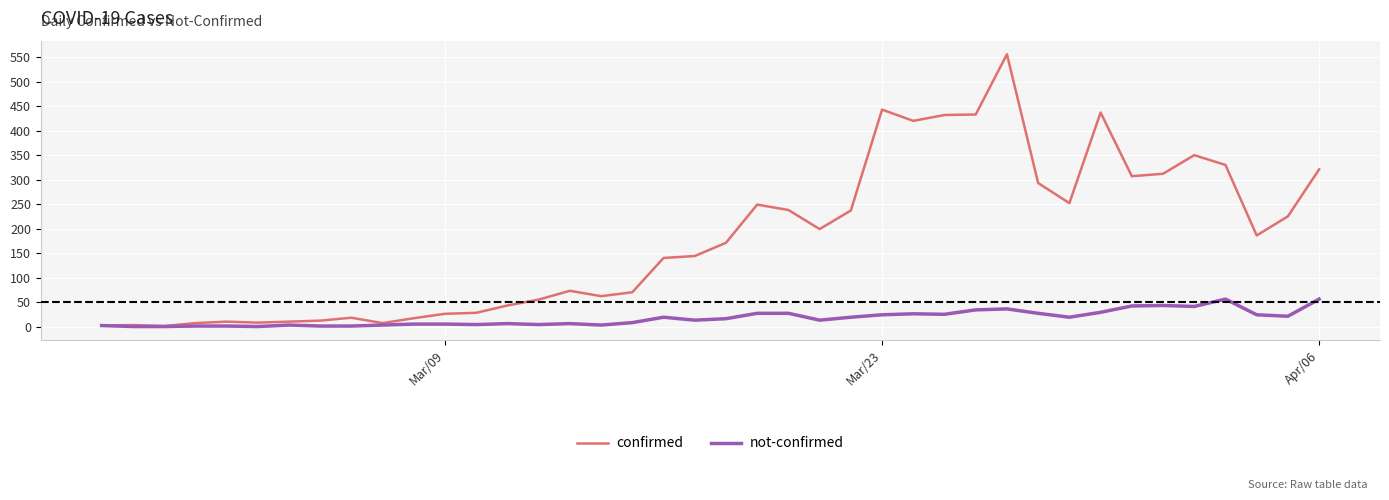

Which series has the largest range (max minus min)?

confirmed